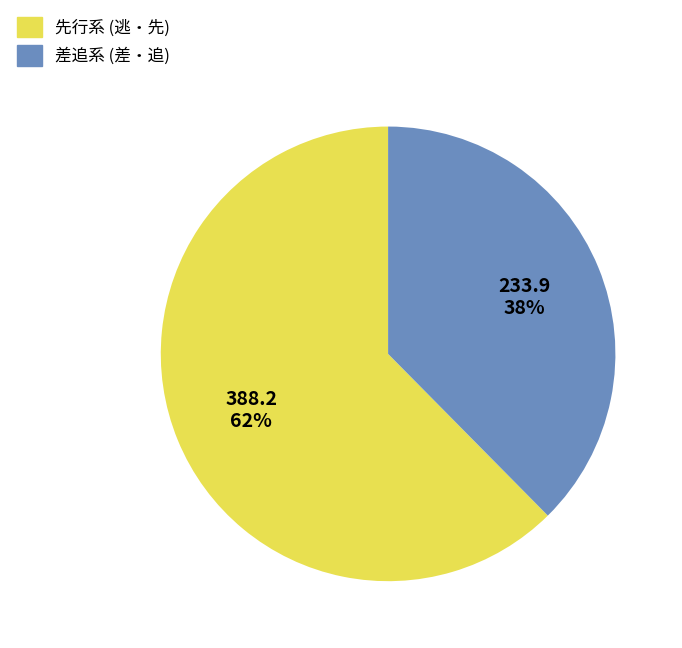

Does any single category account for the majority?

Yes